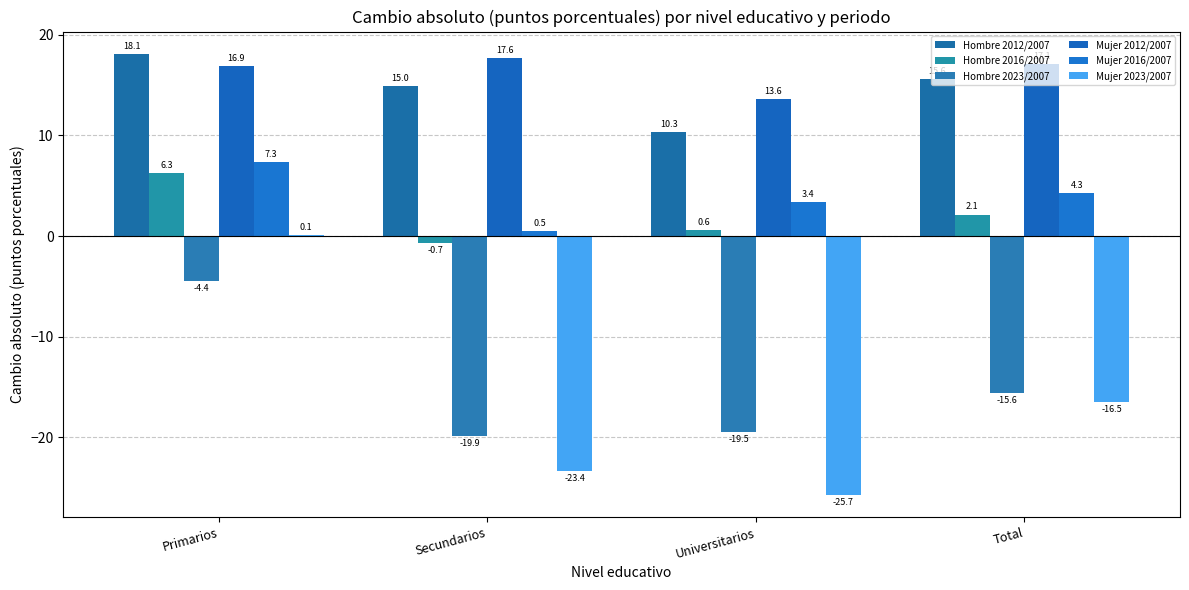

Reading left to right, list all the values displayed in this chart.

Hombre 2012/2007: Primarios=18.1	Secundarios=15.0	Universitarios=10.3	Total=15.6
Hombre 2016/2007: Primarios=6.3	Secundarios=-0.7	Universitarios=0.6	Total=2.1
Hombre 2023/2007: Primarios=-4.4	Secundarios=-19.9	Universitarios=-19.5	Total=-15.6
Mujer 2012/2007: Primarios=16.9	Secundarios=17.6	Universitarios=13.6	Total=17.1
Mujer 2016/2007: Primarios=7.3	Secundarios=0.5	Universitarios=3.4	Total=4.3
Mujer 2023/2007: Primarios=0.1	Secundarios=-23.4	Universitarios=-25.7	Total=-16.5